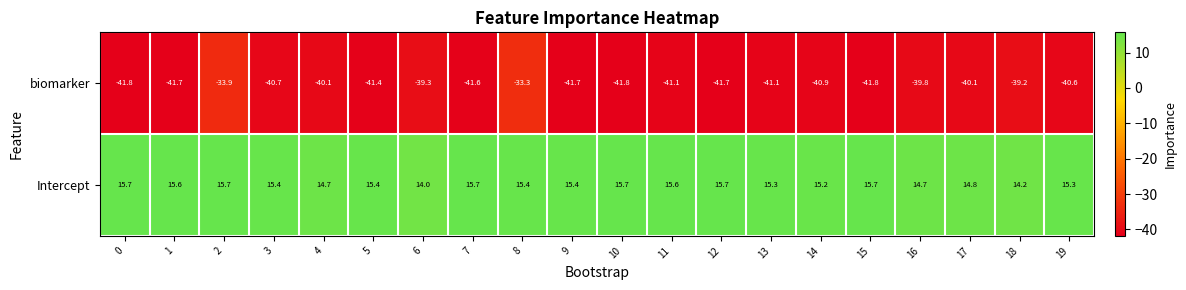

What is the sum of the biomarker values at 6 and 18?

-78.5